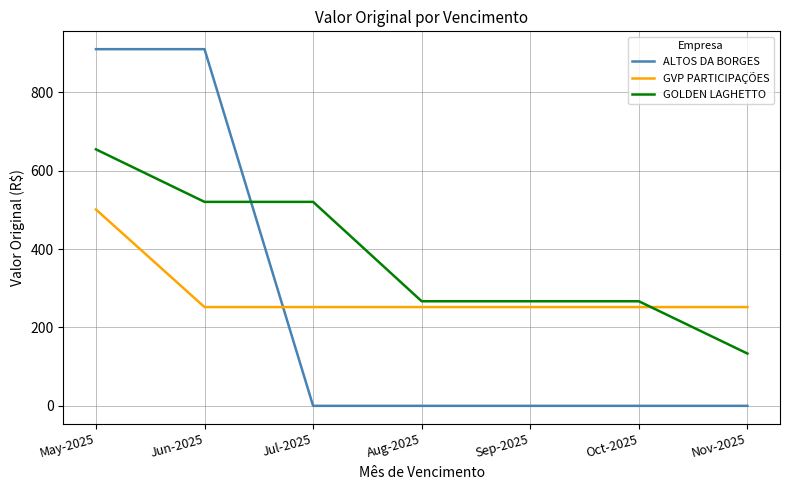

What is the sum of the ALTOS DA BORGES values at Jun-2025 and Aug-2025?

910.0